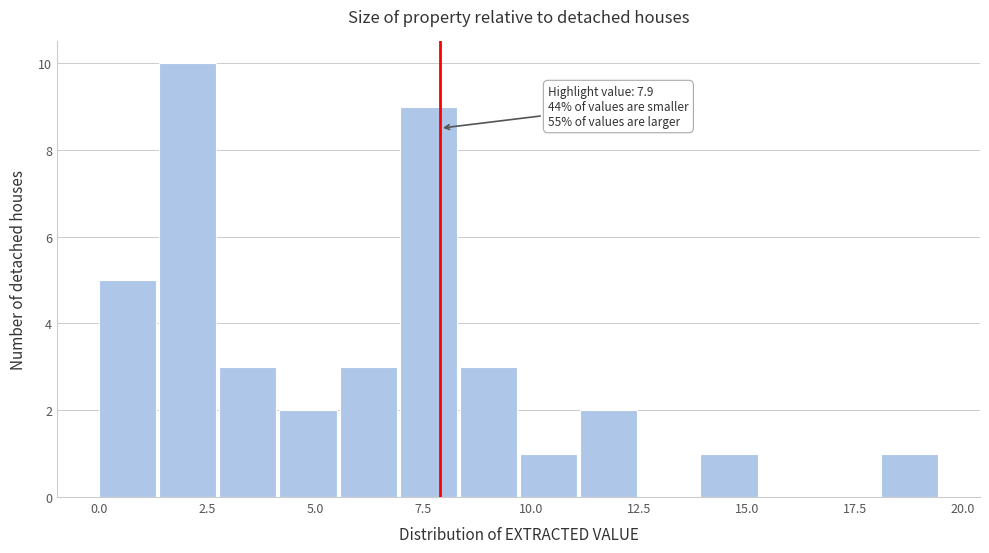

Read against the x-axis, roughly where is the centre of the tallest bar?

2.0